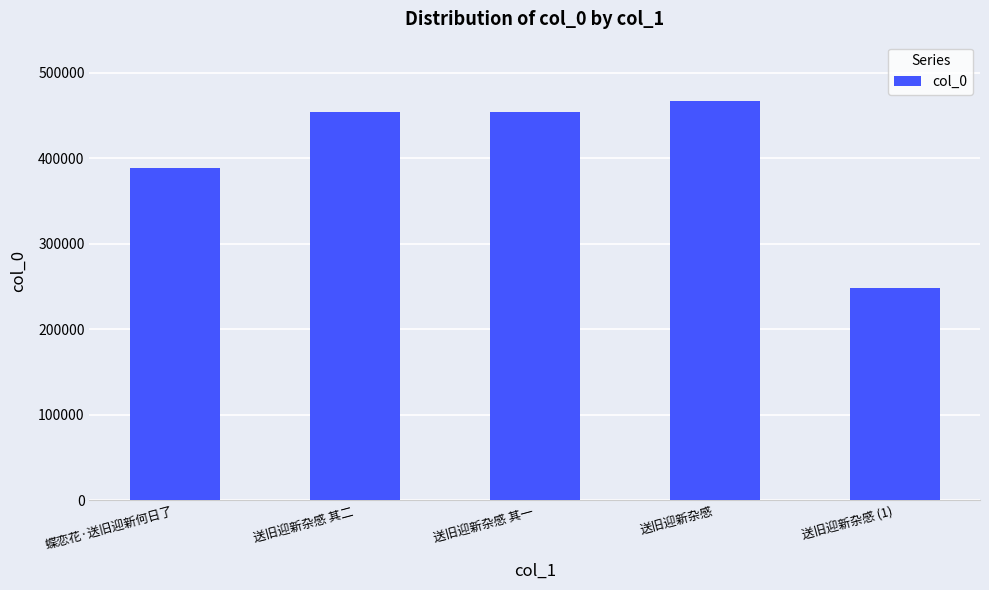

Between 蝶恋花·送旧迎新何日了 and 送旧迎新杂感, which is larger?

送旧迎新杂感